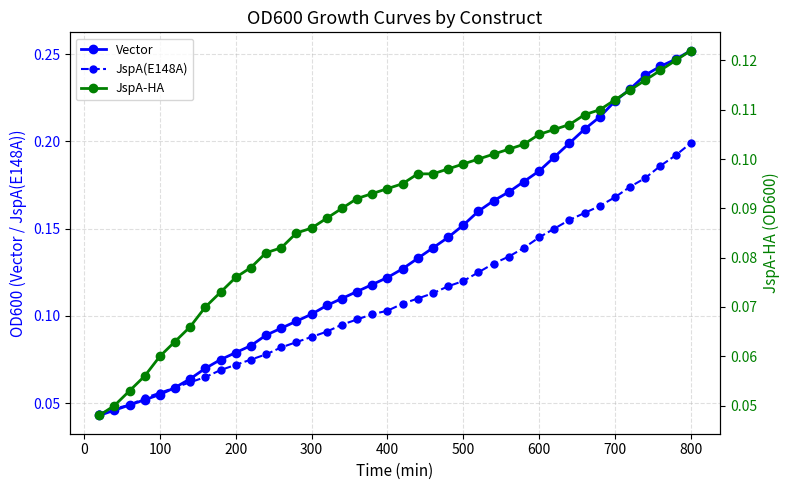

True or false: JspA(E148A) has more than 1 points higher than both neighbors.

False